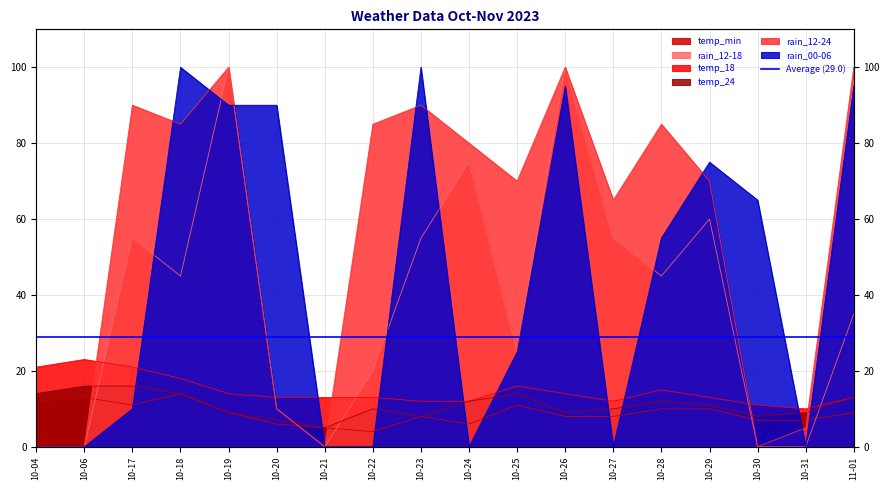

Which category has the lowest value across all series?

10-04